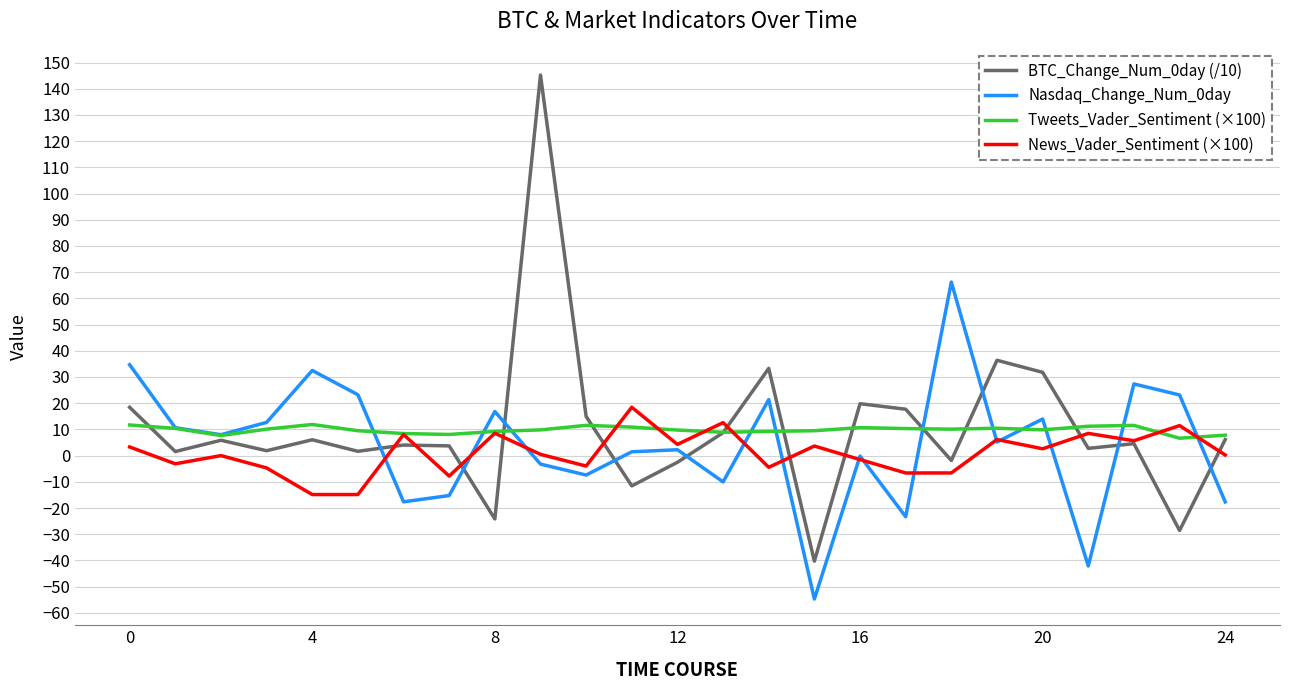

What is the smallest value displayed?

-54.7